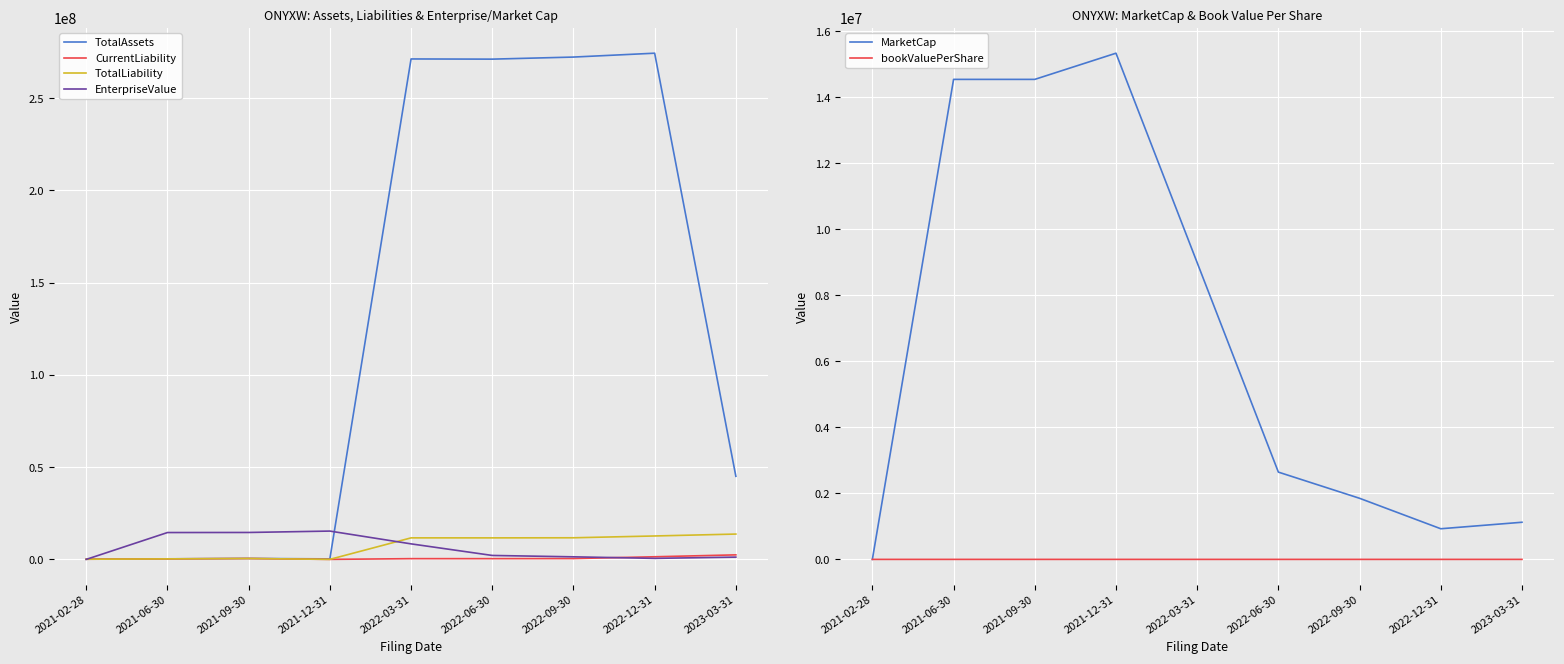

True or false: CurrentLiability and bookValuePerShare intersect in this chart.

False